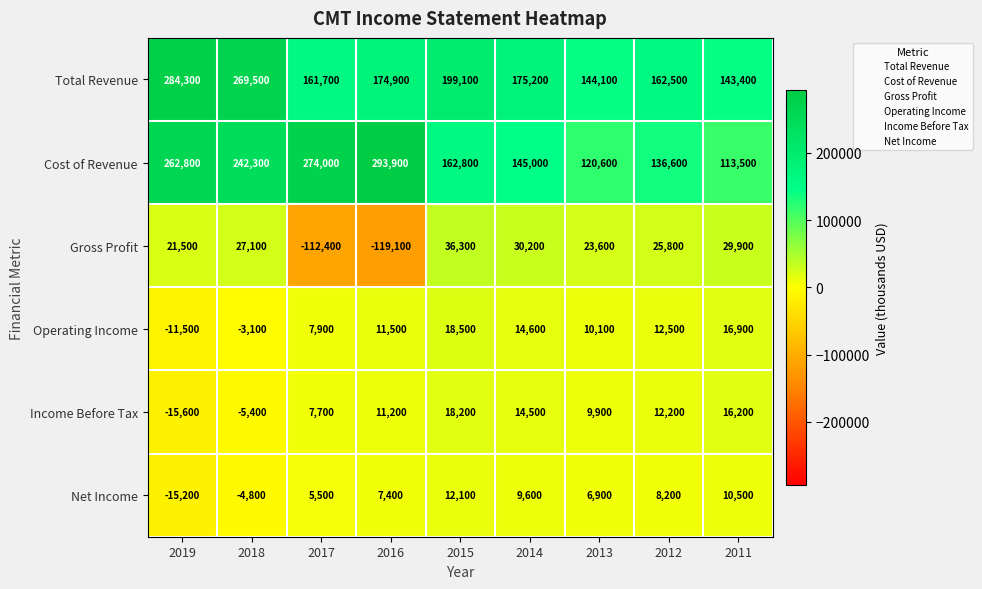

List the series in order of their peak value, lowest first.

Net Income, Income Before Tax, Operating Income, Gross Profit, Total Revenue, Cost of Revenue